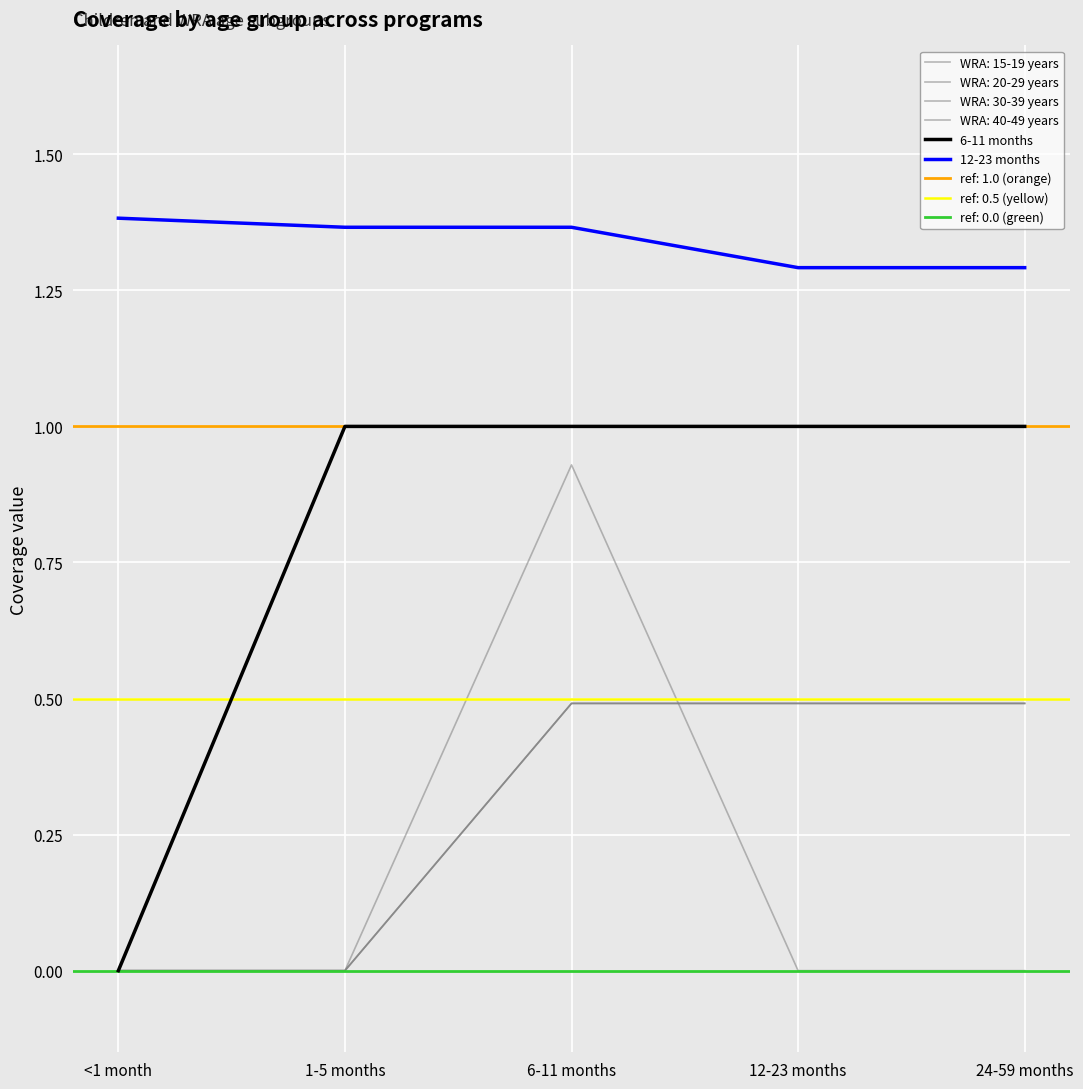

True or false: 12-23 months has more than 0 points higher than both neighbors.

False